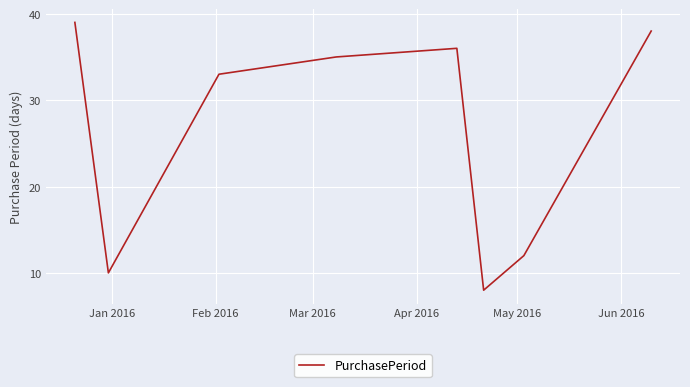

What is the difference between the second highest and second lowest values?

28